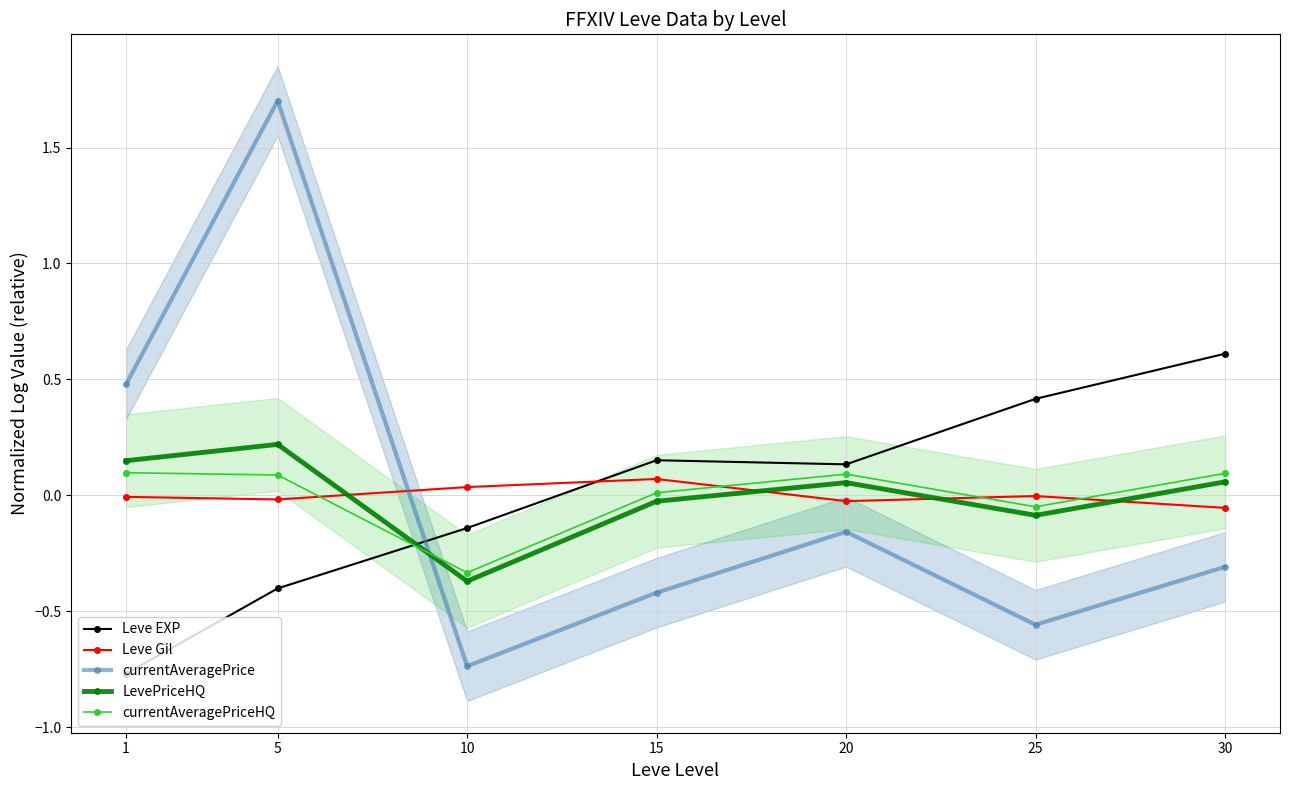

What is the total value across all series at 5?

1.6